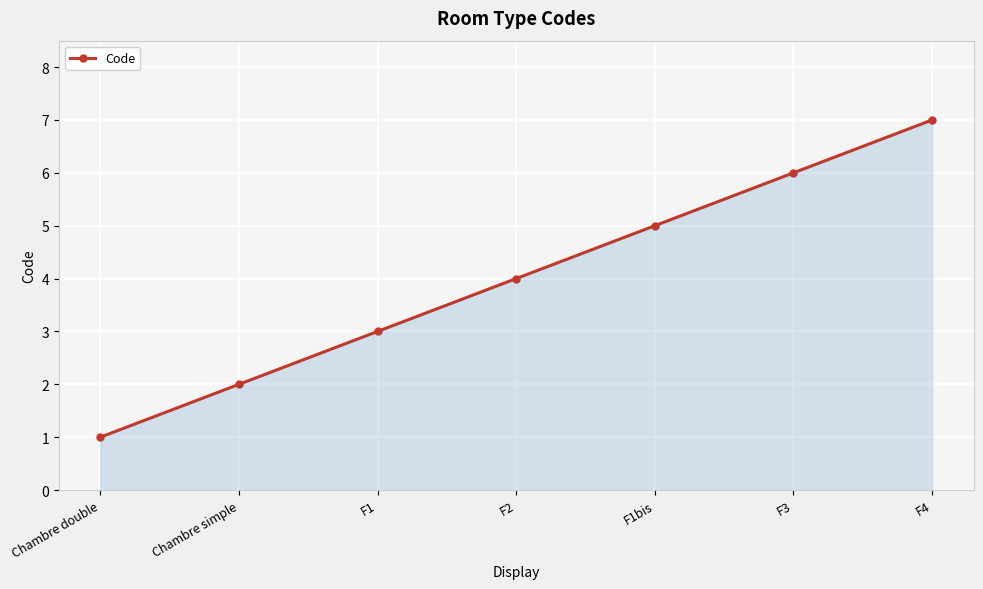

Which has a higher value, F3 or F4?

F4